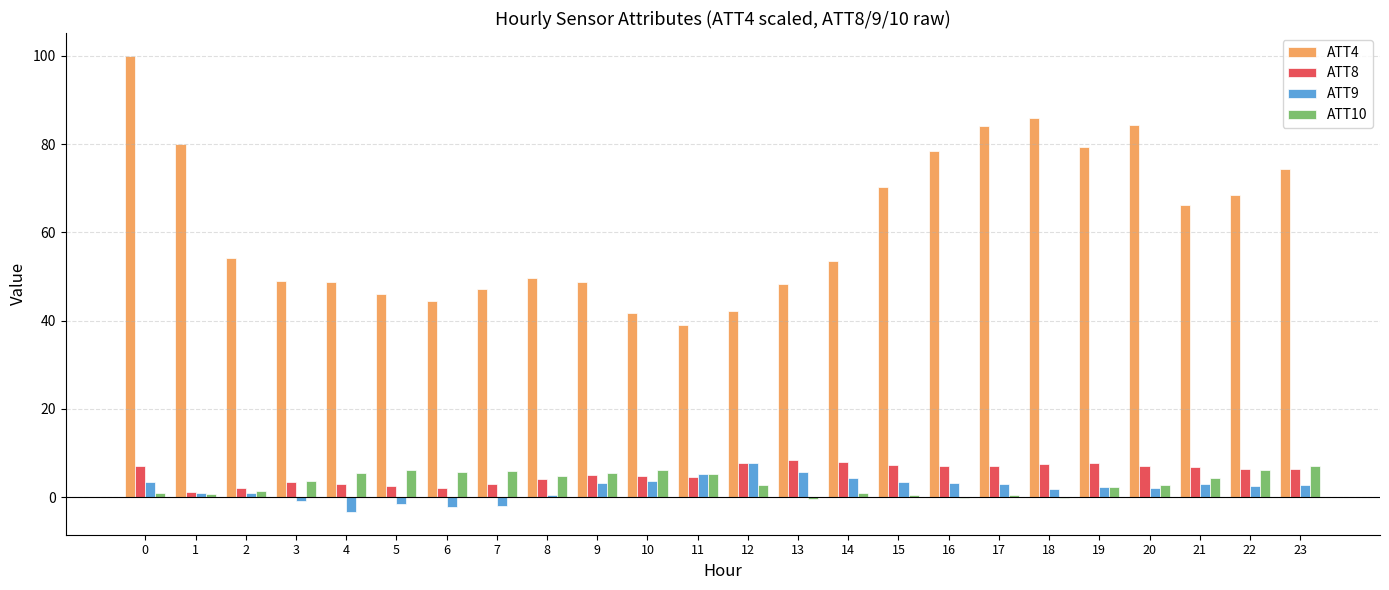

The ATT9 series shows -1.9 at 7. True or false?

True